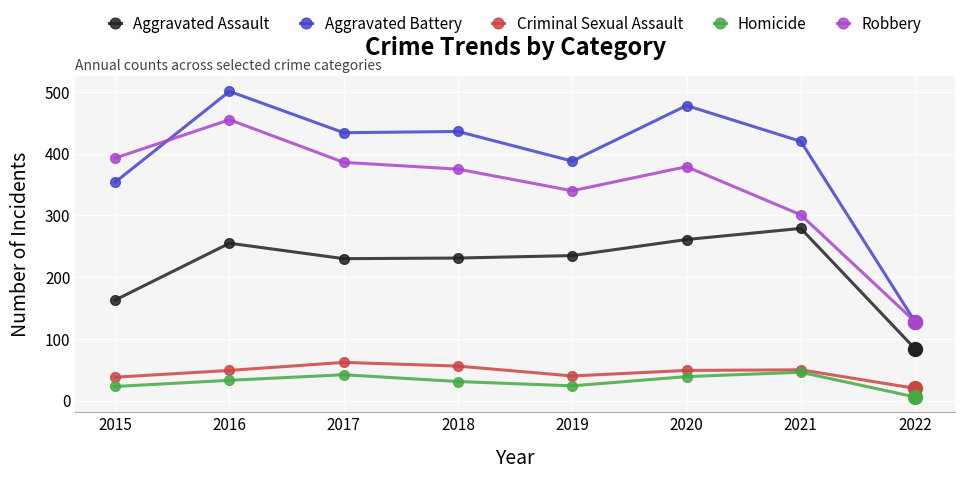

Read the Aggravated Assault value at 2018.

231